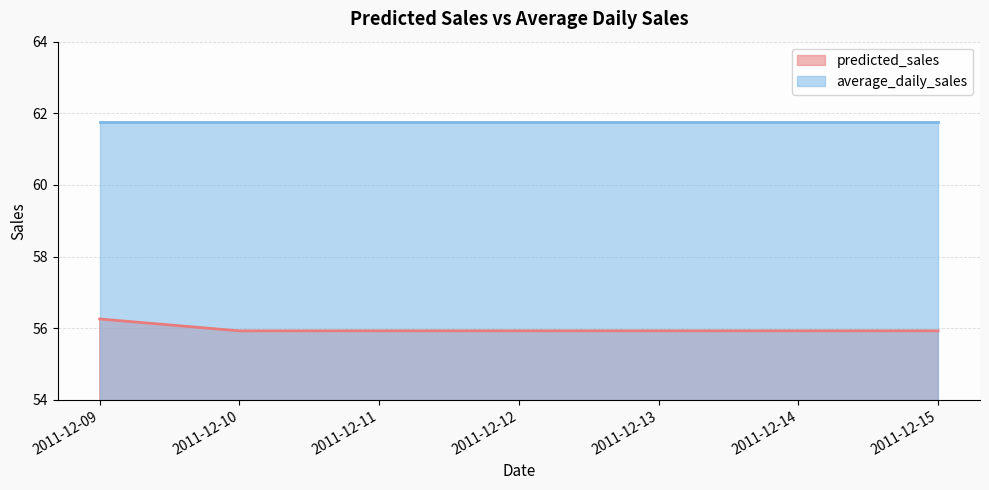

What is the value of the 7th point from the left?

55.9